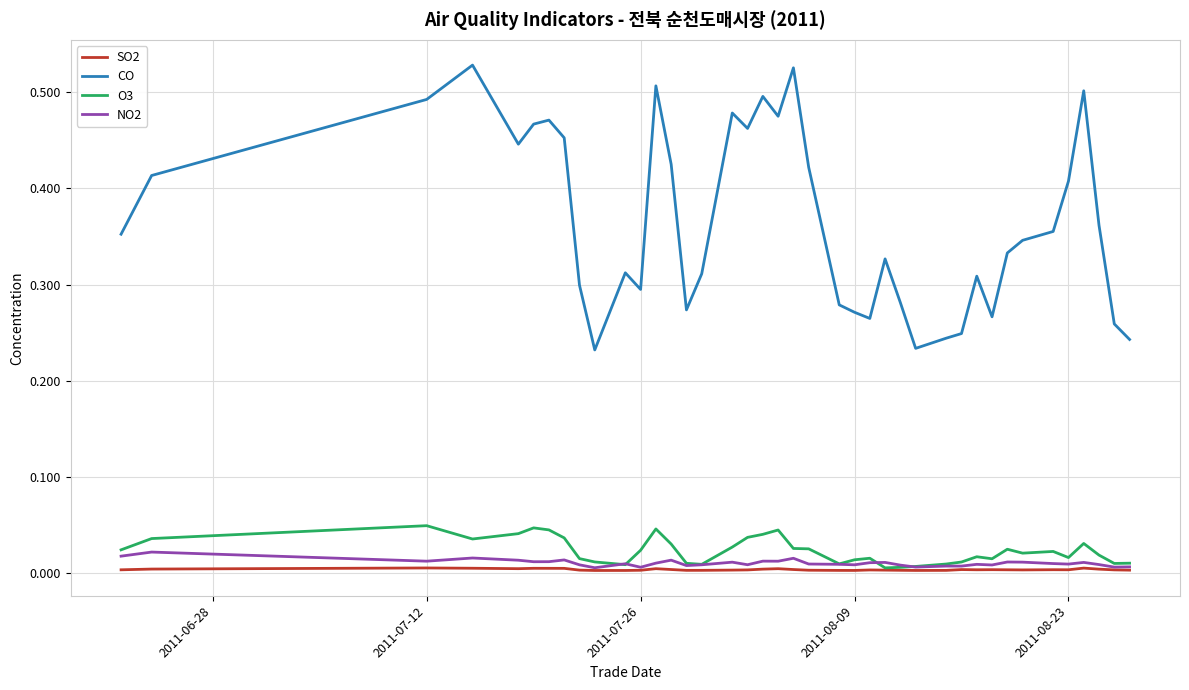

Which series has the largest total across all categories?

CO